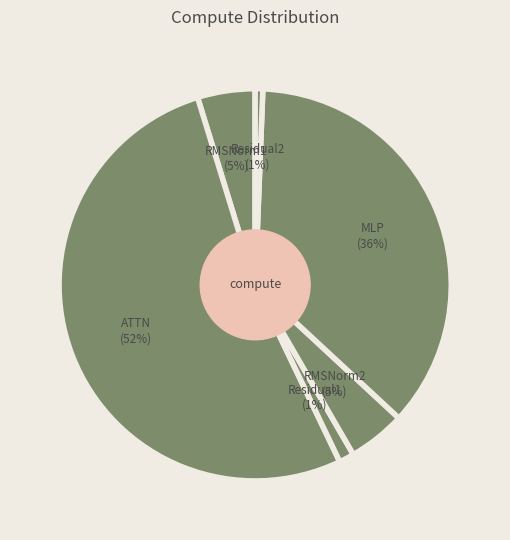

To the nearest percent, what is the average slice percentage?

17%